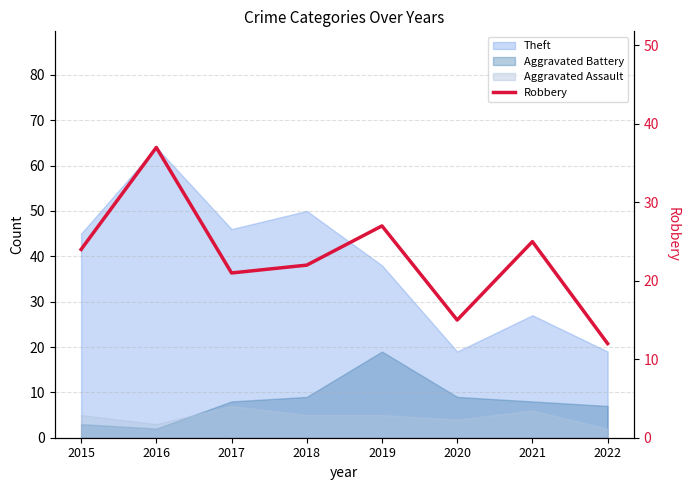

Which category has the highest value across all series?

2016